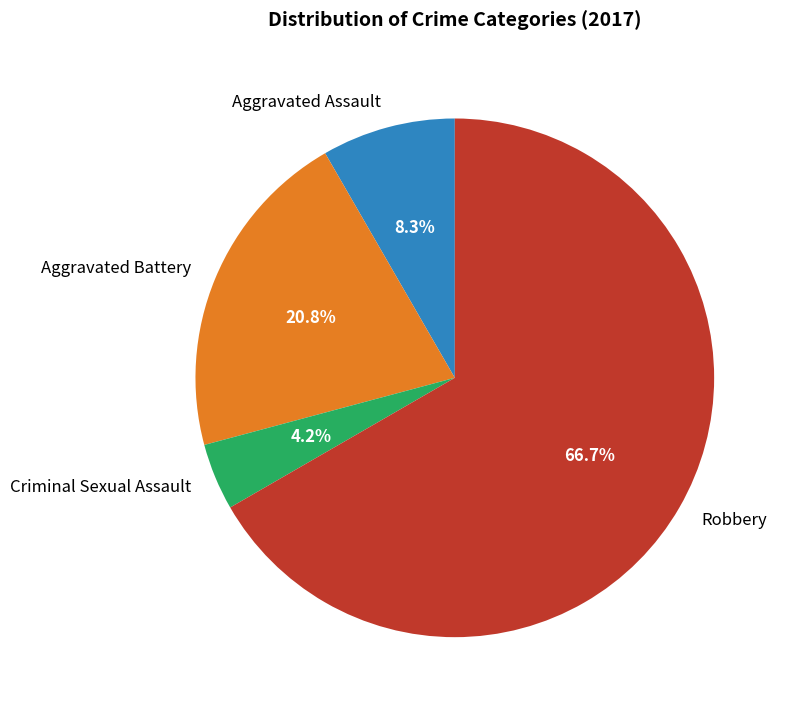

Which has a higher value, Robbery or Aggravated Assault?

Robbery